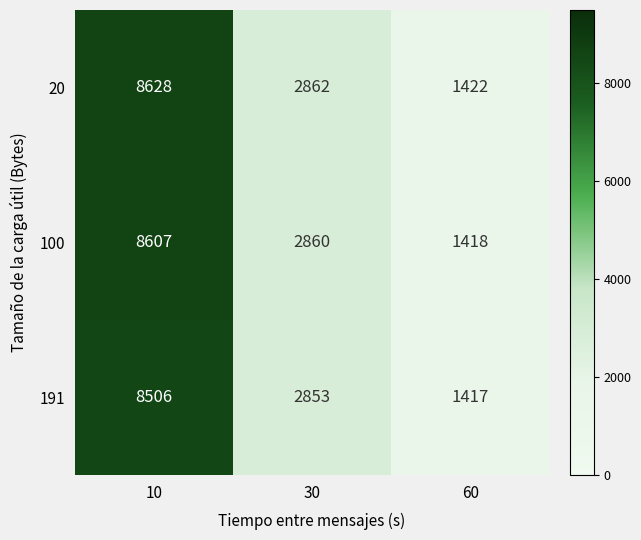

At which label does 100 first exceed 2860?

10